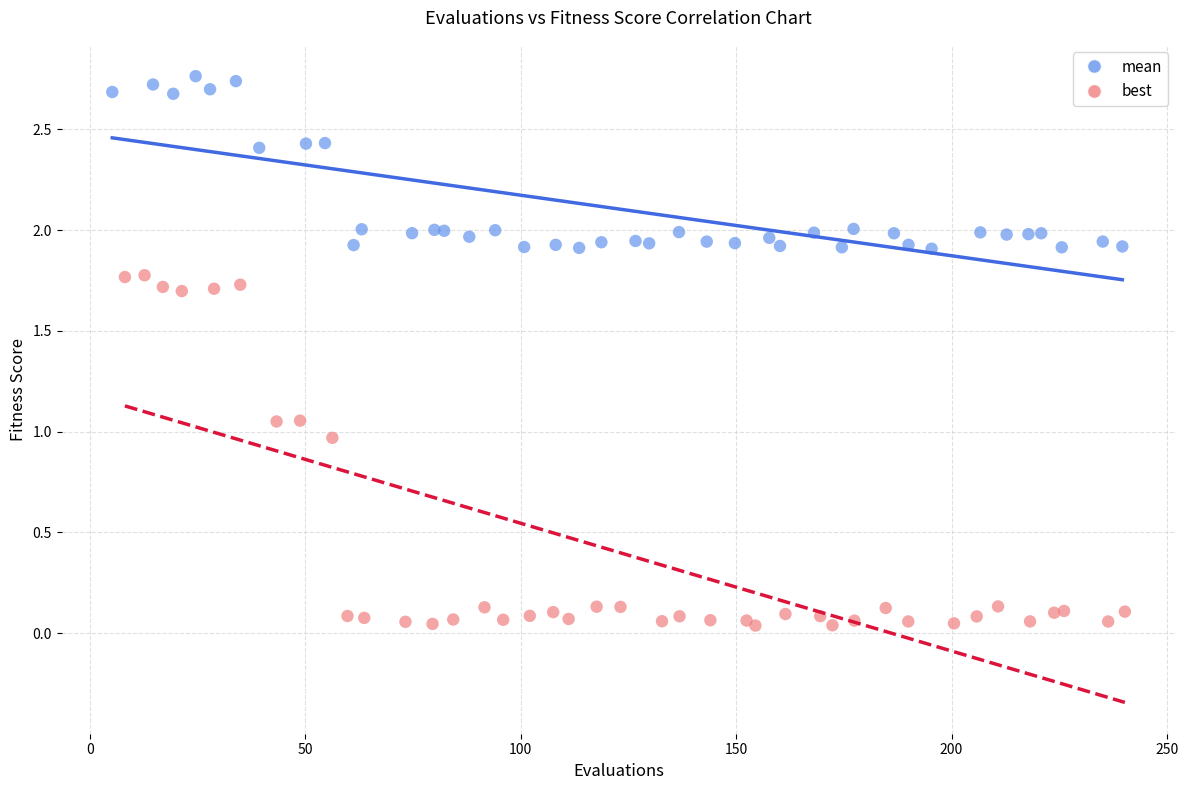

Which series has the widest spread of Y values?

best